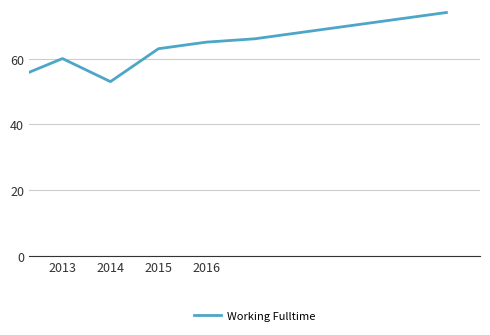

What is the maximum value shown in the chart?

74